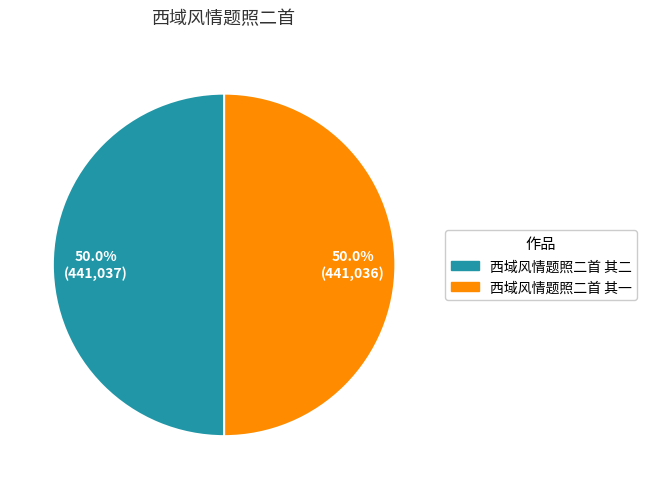

What percentage is NOT represented by 西域风情题照二首 其二?

50.0%